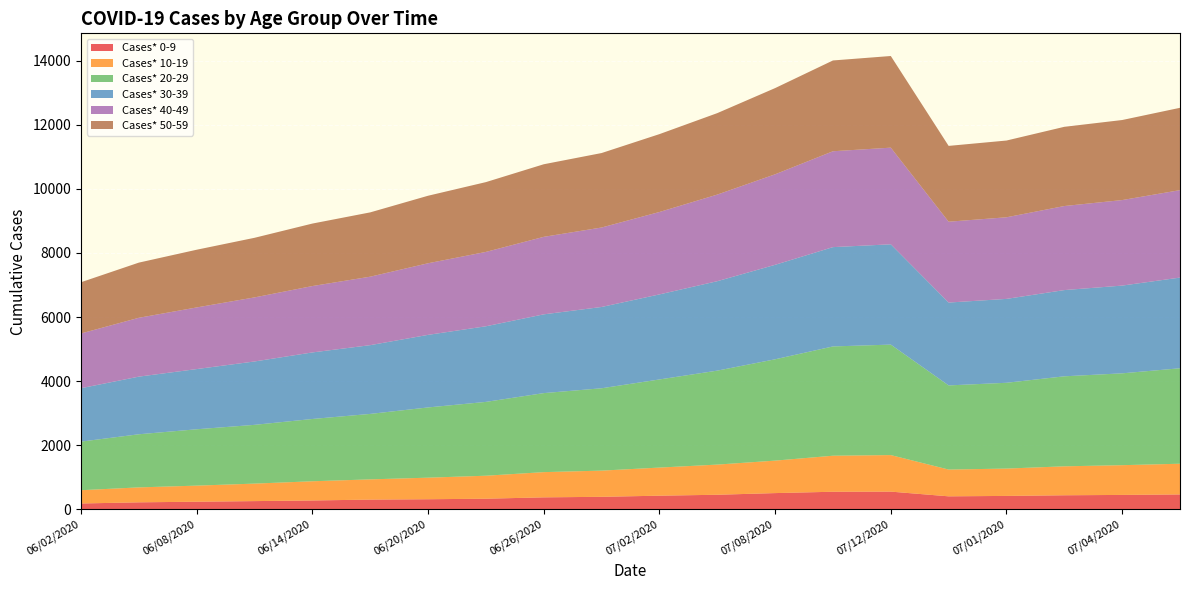

Reading left to right, extract all data points from this chart.

Cases* 0-9: 186	222	241	260	280	307	318	335	377	394	429	458	510	552	556	409	422	442	453	468
Cases* 10-19: 414	466	502	546	599	631	673	717	787	817	877	941	1013	1124	1140	835	853	903	928	958
Cases* 20-29: 1516	1657	1758	1833	1943	2042	2191	2303	2465	2569	2749	2931	3161	3409	3446	2625	2676	2808	2865	2978
Cases* 30-39: 1666	1798	1878	1977	2076	2145	2264	2359	2457	2536	2653	2790	2947	3098	3129	2585	2617	2690	2737	2829
Cases* 40-49: 1708	1836	1923	1999	2071	2136	2234	2320	2418	2479	2571	2702	2824	2991	3015	2522	2546	2622	2668	2728
Cases* 50-59: 1598	1721	1800	1859	1949	2006	2106	2177	2264	2323	2429	2541	2689	2832	2859	2365	2394	2471	2497	2568